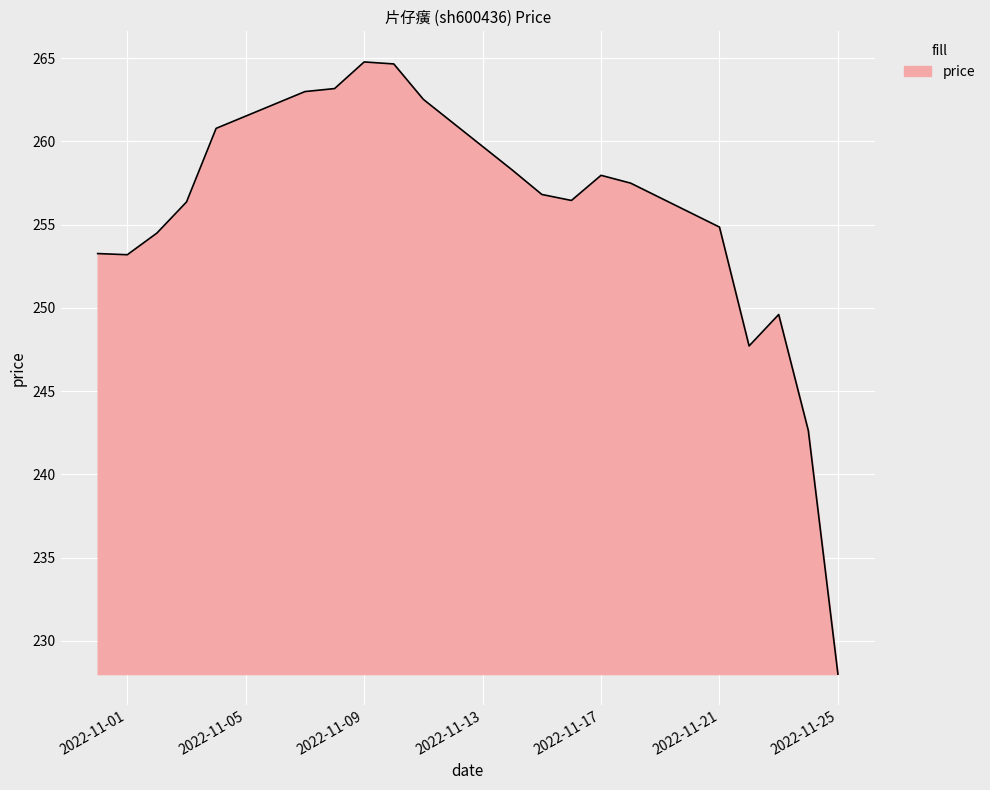

What is the smallest value displayed?

228.0